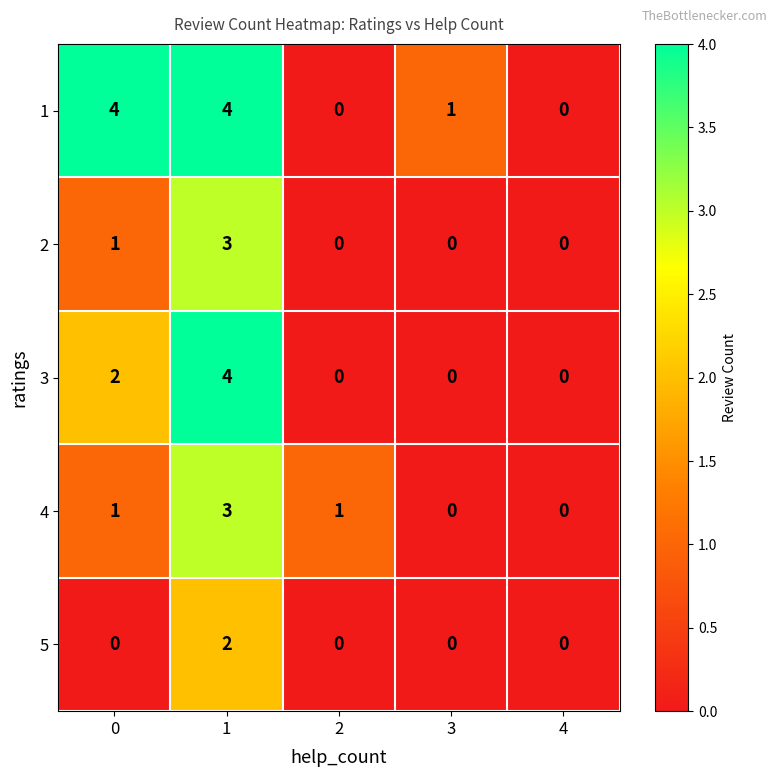

Reading left to right, transcribe all the data shown in this chart.

1: 4	4	0	1	0
2: 1	3	0	0	0
3: 2	4	0	0	0
4: 1	3	1	0	0
5: 0	2	0	0	0